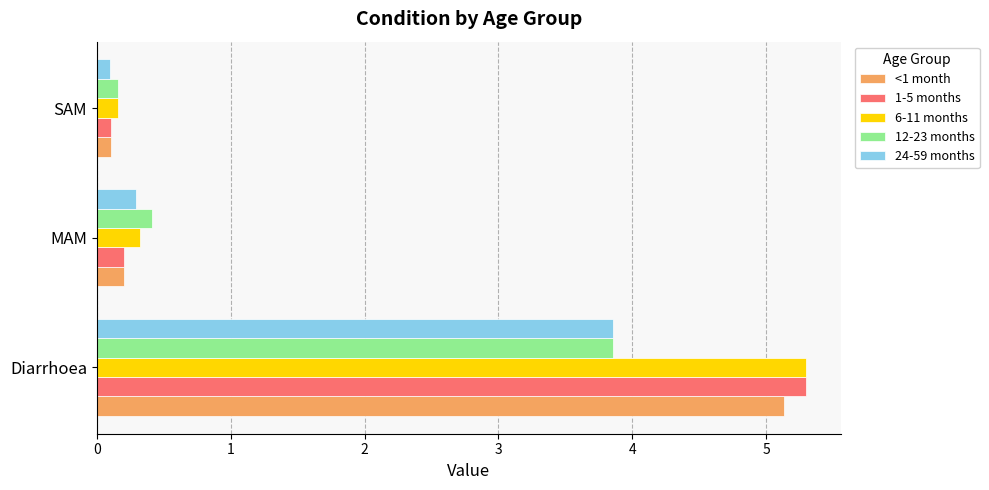

The value of 6-11 months at MAM is 0.3. True or false?

True